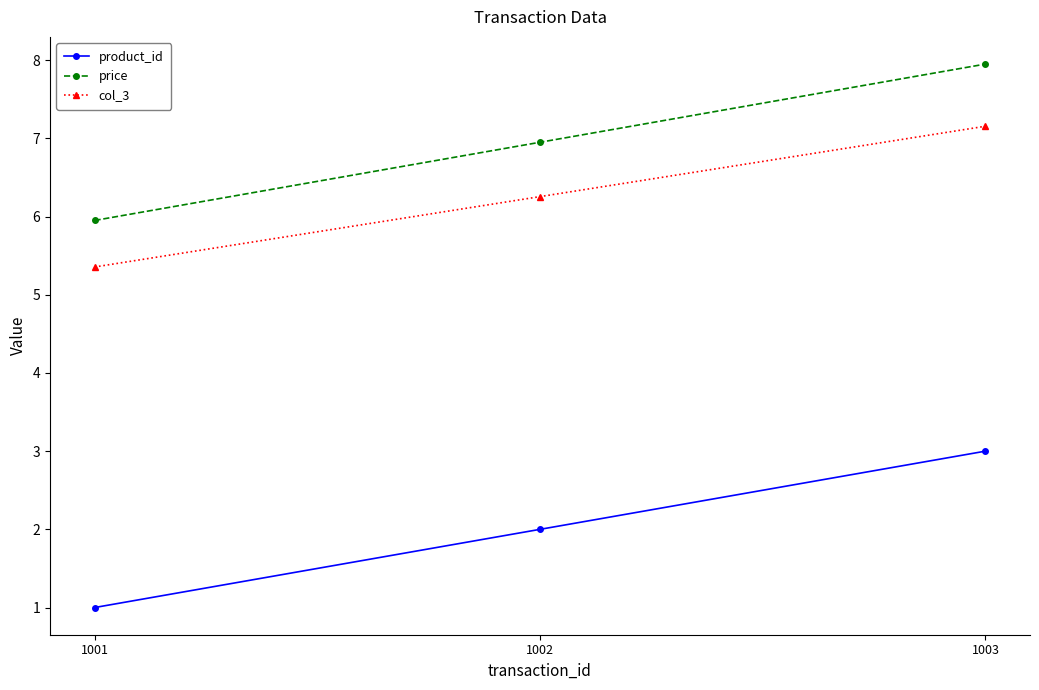

Rank the series by their maximum value, from highest to lowest.

price, col_3, product_id